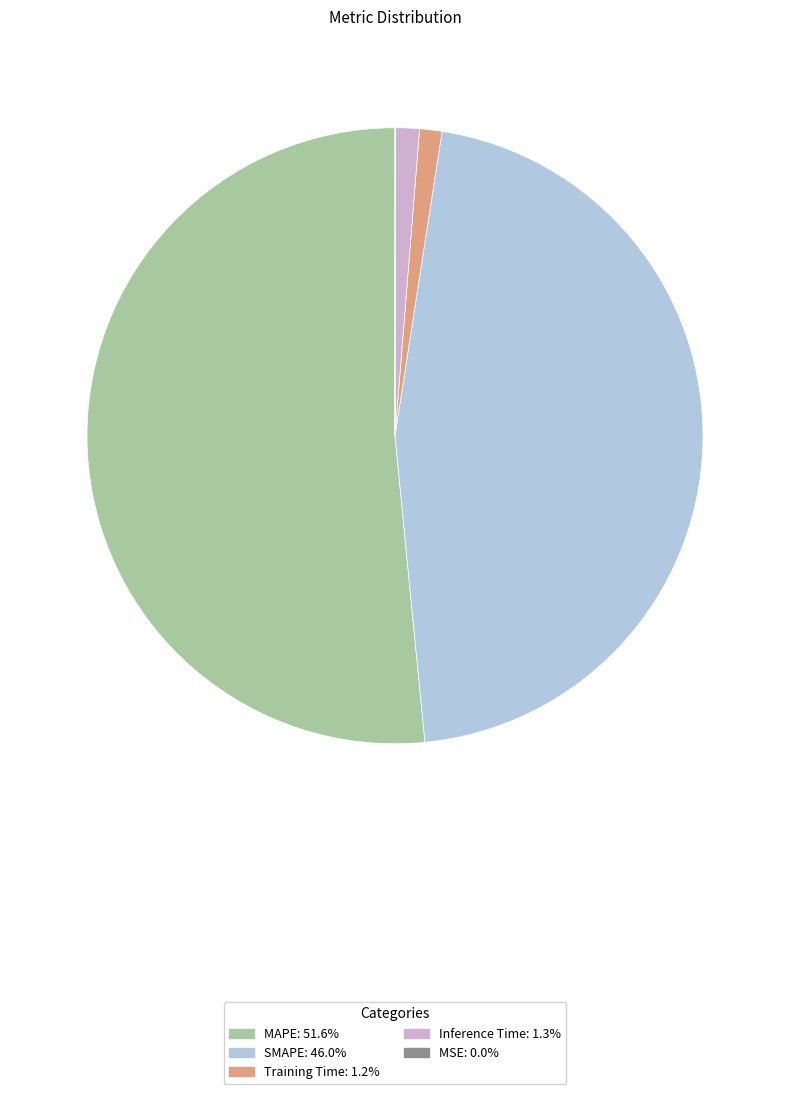

Is the sum of MAPE and Inference Time greater than half?

Yes